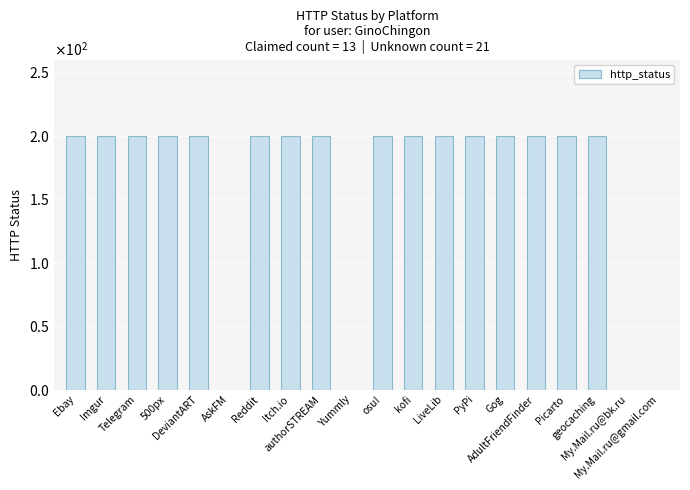

Are the bars horizontal?

No